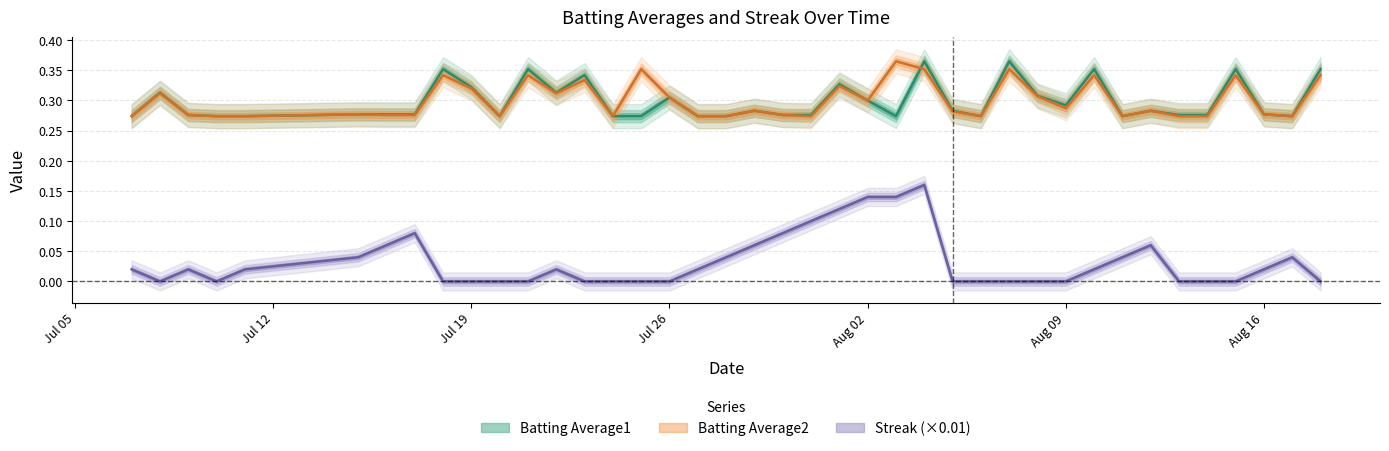

Rank the categories by Streak value from highest to lowest.

2010-08-04, 2010-08-02, 2010-08-03, 2010-08-01, 2010-07-31, 2010-07-17, 2010-07-30, 2010-07-16, 2010-07-29, 2010-08-12, 2010-07-15, 2010-07-28, 2010-08-11, 2010-08-17, 2010-07-07, 2010-07-09, 2010-07-11, 2010-07-22, 2010-07-27, 2010-08-10, 2010-08-16, 2010-07-08, 2010-07-10, 2010-07-18, 2010-07-19, 2010-07-20, 2010-07-21, 2010-07-23, 2010-07-24, 2010-07-25, 2010-07-26, 2010-08-05, 2010-08-06, 2010-08-07, 2010-08-08, 2010-08-09, 2010-08-13, 2010-08-14, 2010-08-15, 2010-08-18